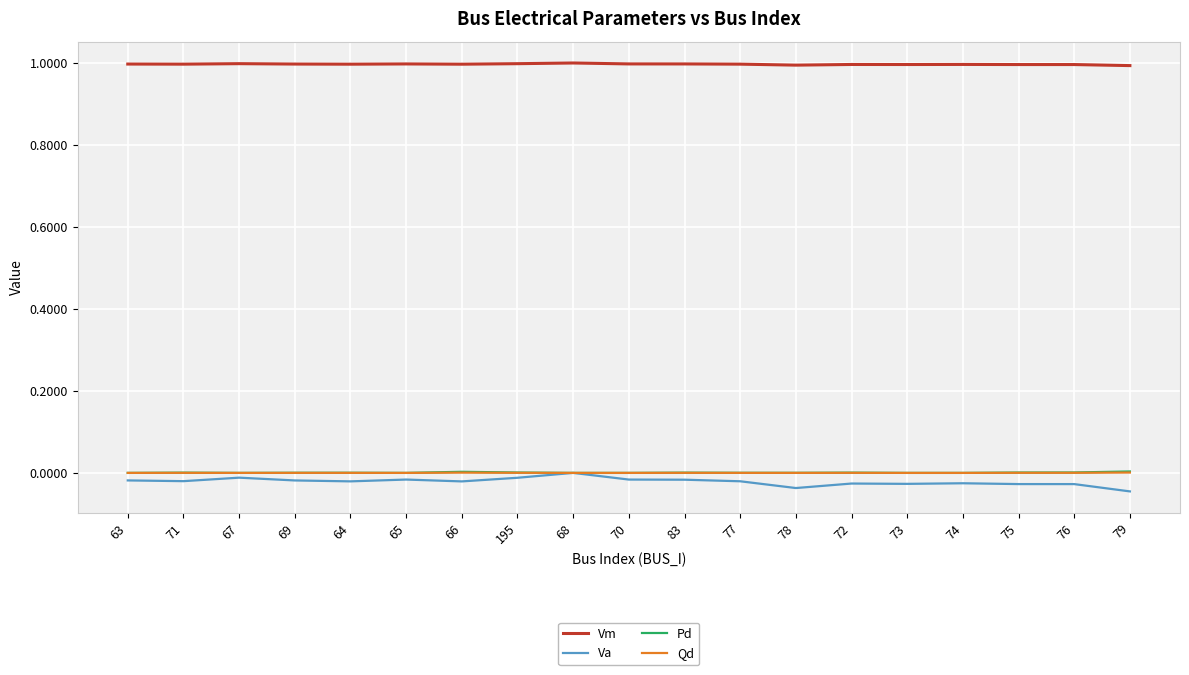

True or false: Vm and Qd cross at least once.

False